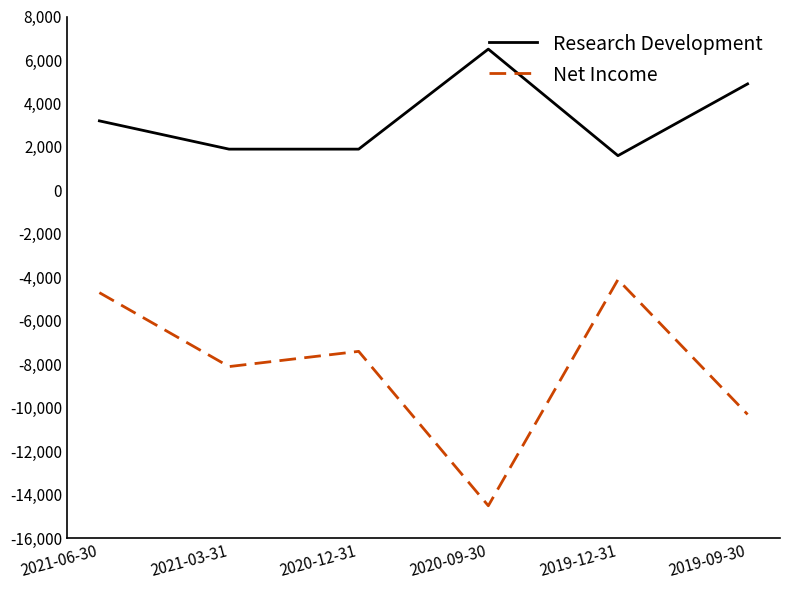

Rank the series by their maximum value, from highest to lowest.

Research Development, Net Income